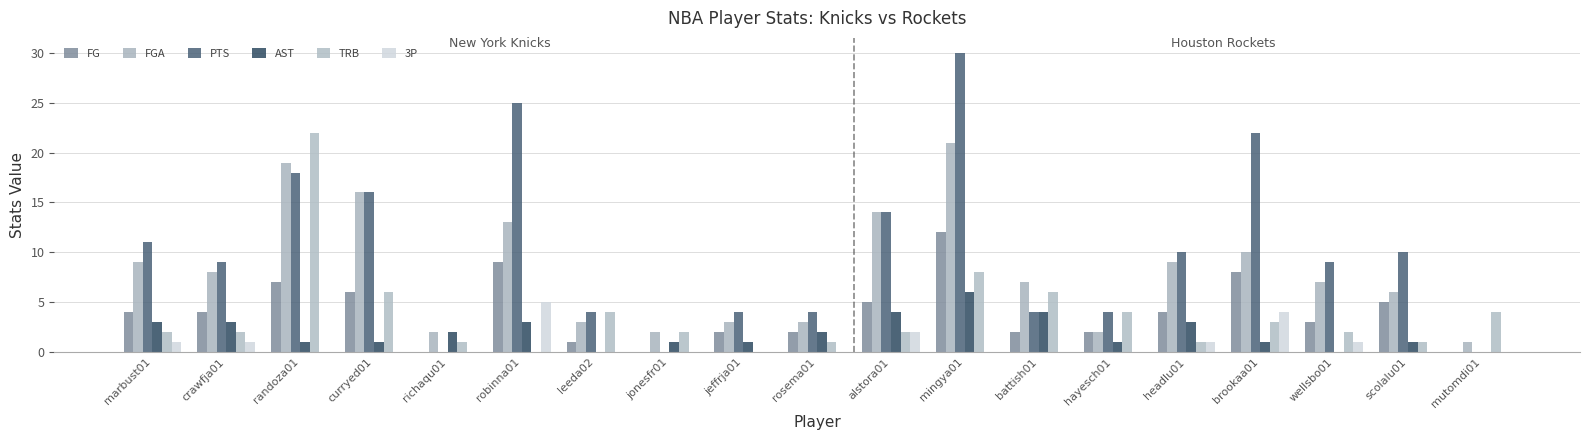

At which category does the chart reach its peak across all series?

mingya01